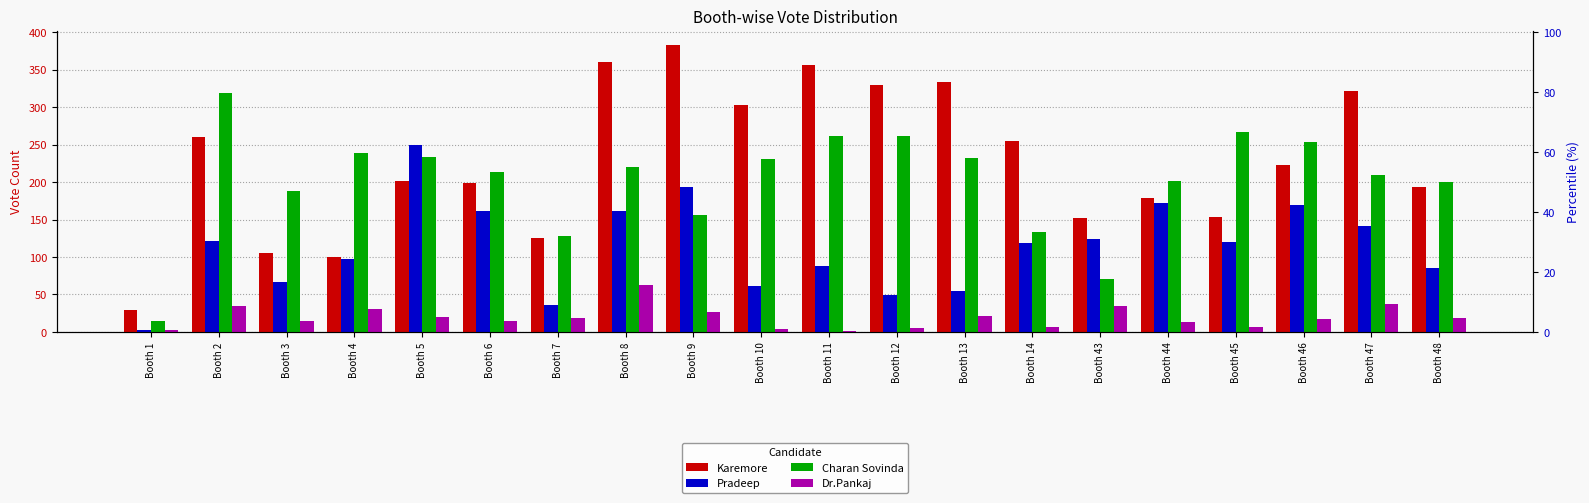

How many bars are there in each group?

4